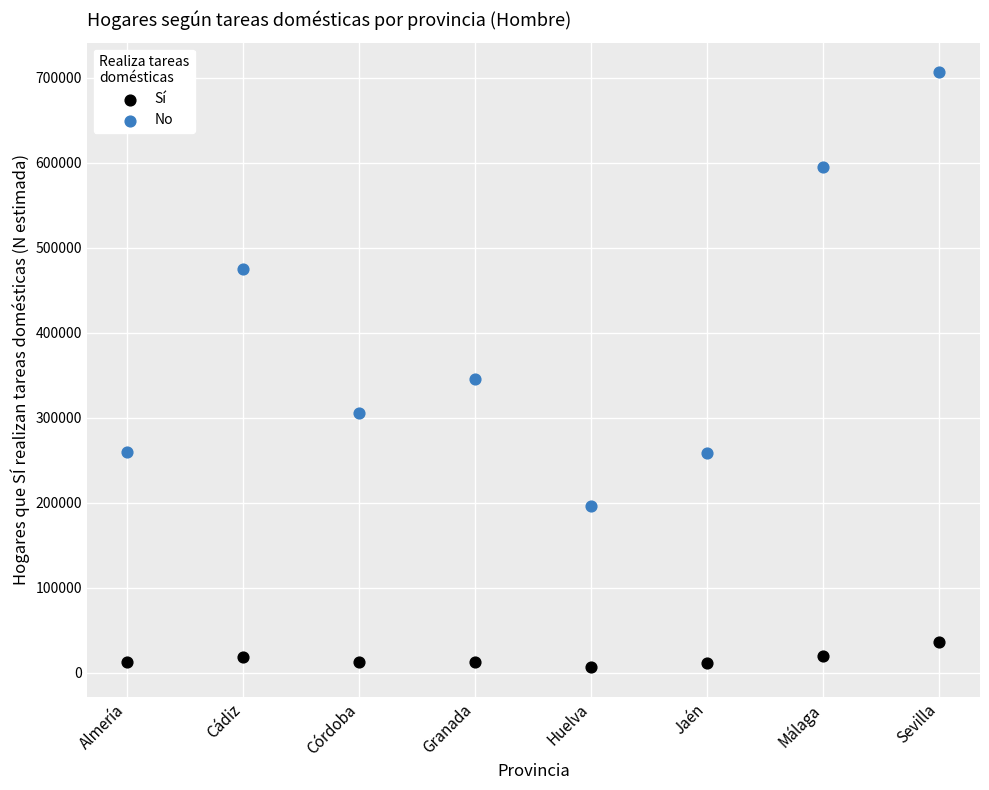

Across all data points, what is the range of Y values (max minus min)?

699710